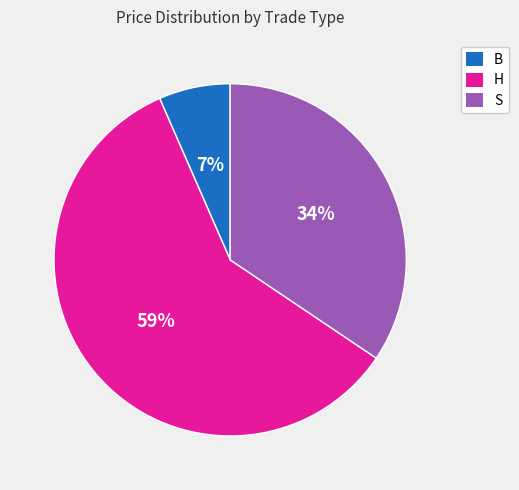

To the nearest percent, what is the difference between the S and H slice percentages?

25%